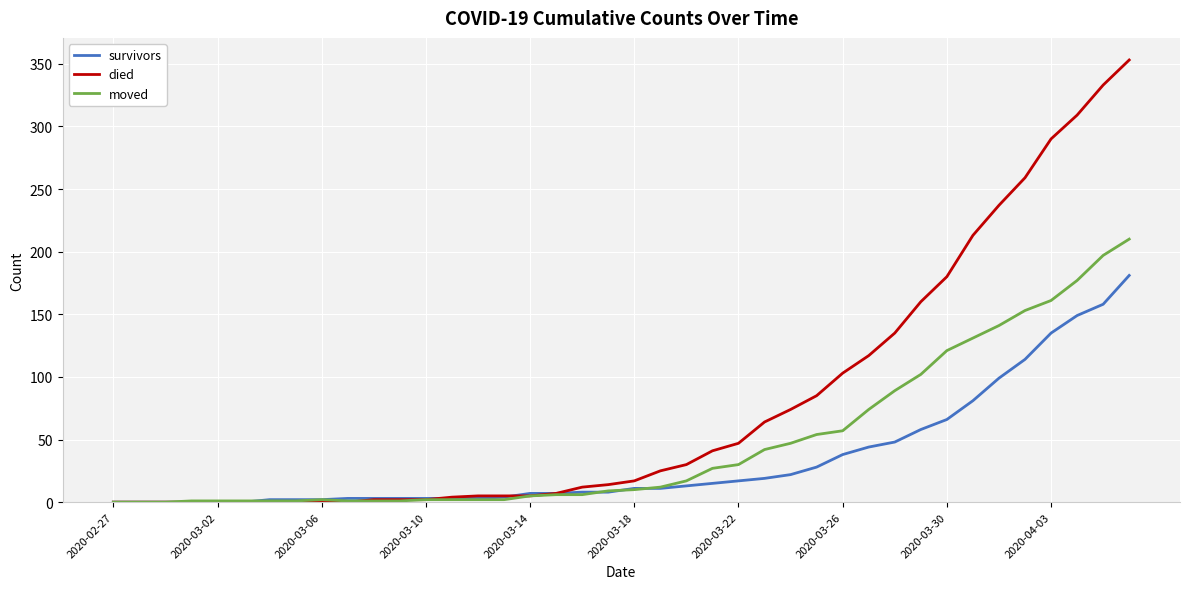

List the series in order of their overall mean, highest first.

died, moved, survivors